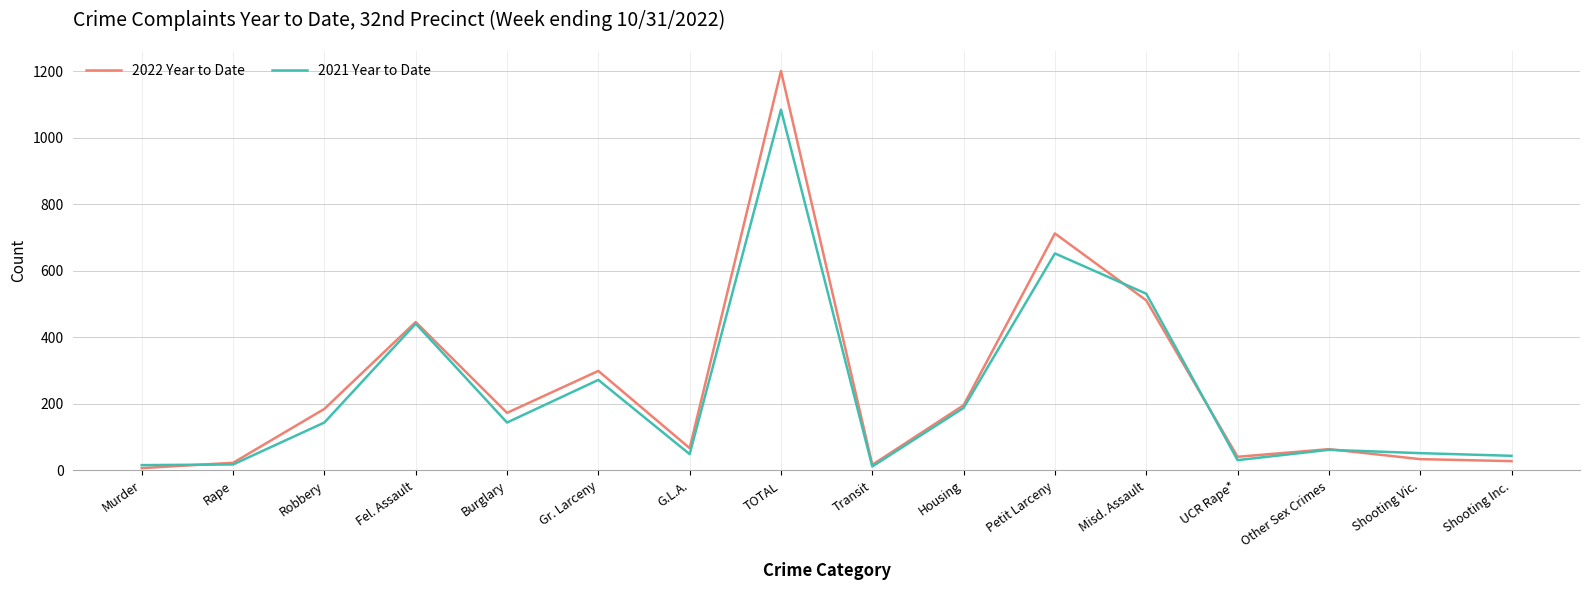

What is the difference between the highest and lowest values at Fel. Assault?

5